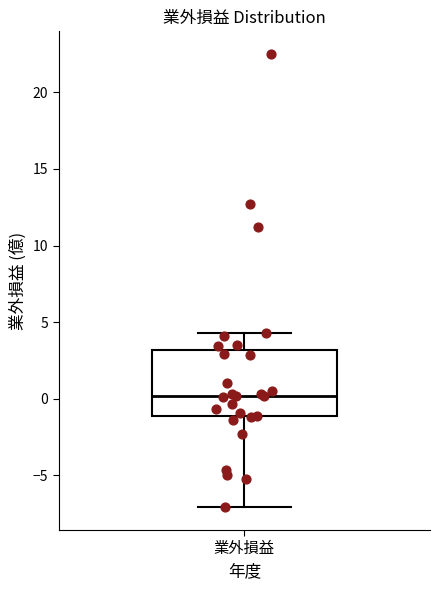

Where does the median line of the box for 業外損益 sit on the y-axis? The values are not printed on the chart, so give them approximately, as read against the axis.

0.0